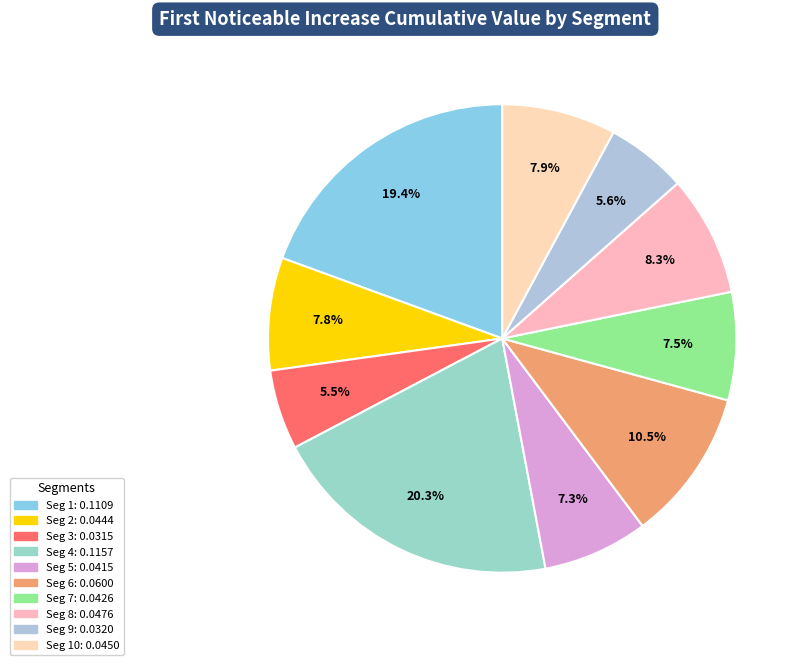

Which slice is the smallest?

signal segment 3